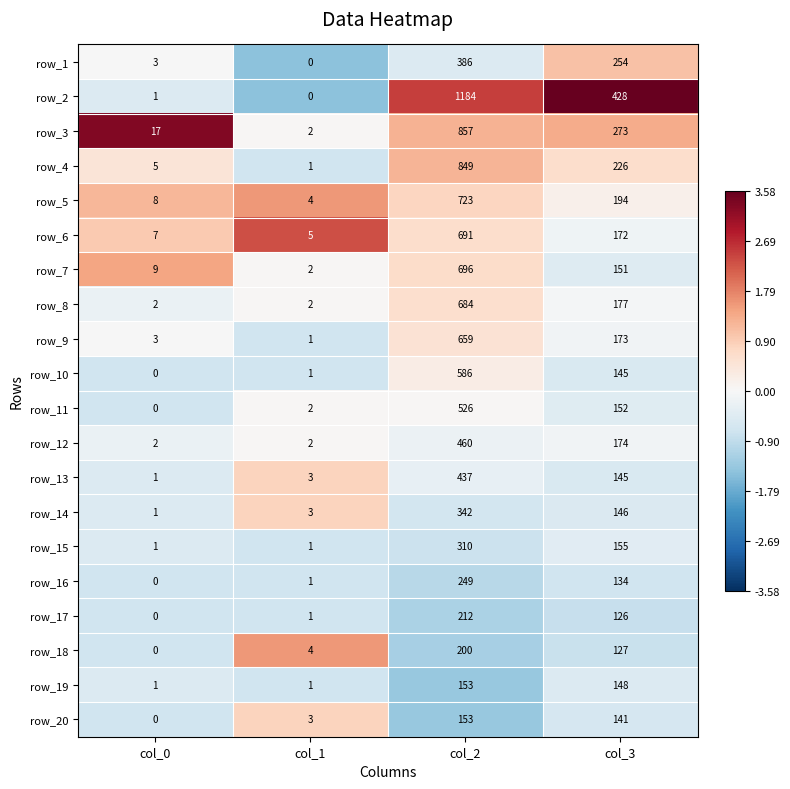

Which series has the largest total across all categories?

row_2